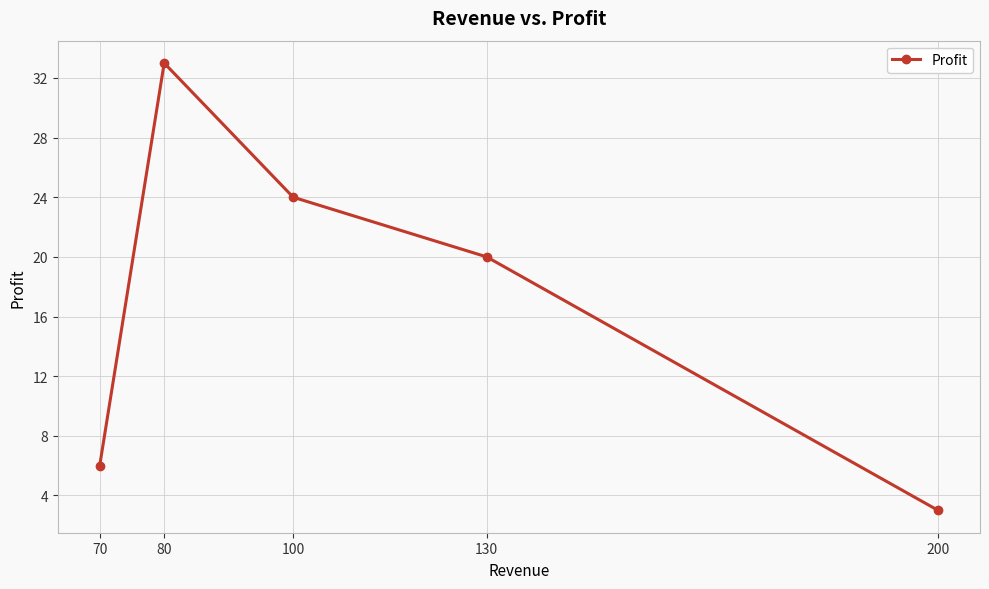

What is the average value?

17